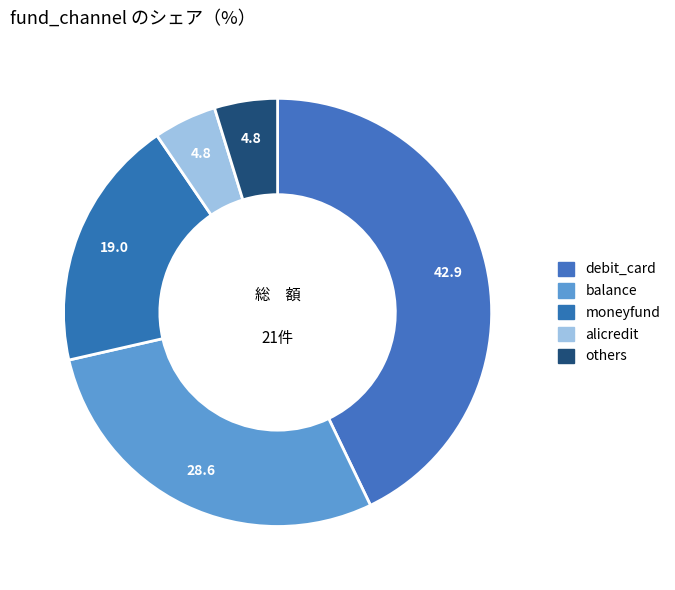

Which slice is the largest?

debit_card